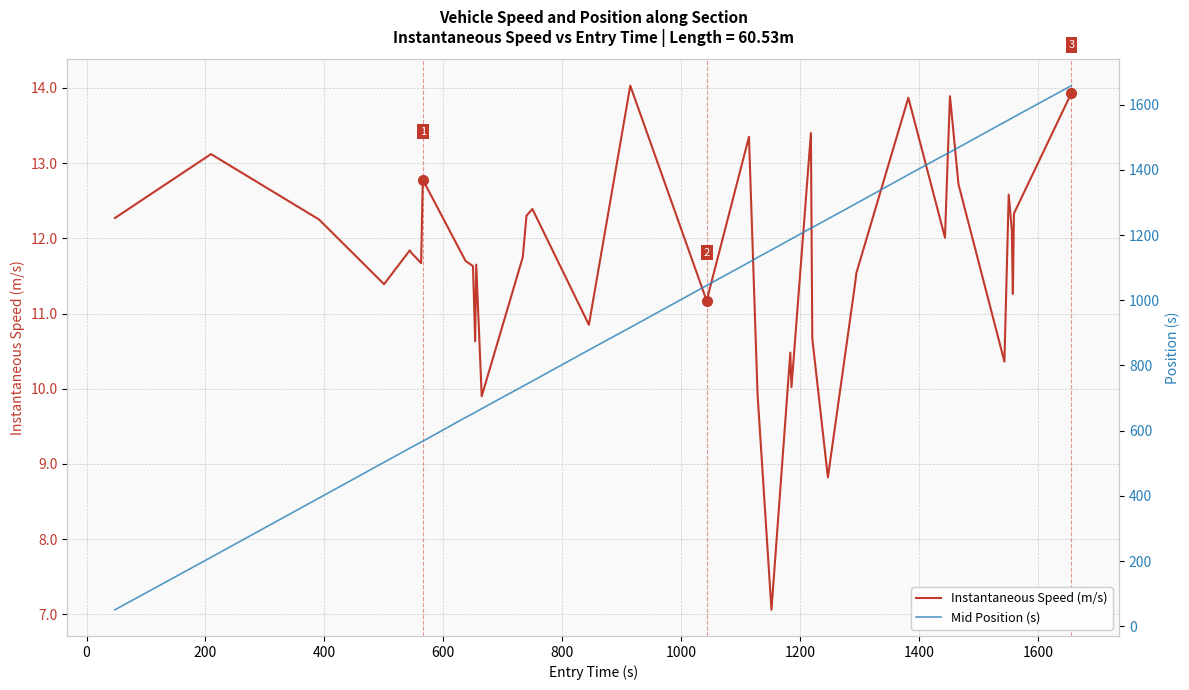

Reading left to right, what are all the values shown in this chart?

Instantaneous Speed (m/s): 12.3	13.1	12.2	11.4	11.8	11.8	11.7	12.8	11.7	11.6	10.6	11.7	9.9	11.8	12.3	12.4	10.8	14.0	11.2	13.3	9.9	7.1	10.5	10.0	13.4	10.7	8.8	11.4	11.5	13.9	12.0	13.0	13.9	12.7	10.4	12.6	12.1	11.3	12.3	13.9
Mid Position (s): 50.6	211.4	393.3	503.0	546.2	548.5	565.0	567.5	640.4	652.3	656.1	658.0	667.4	736.0	742.1	752.0	847.4	916.4	1045.2	1116.1	1131.3	1154.2	1186.2	1188.1	1221.1	1223.0	1249.2	1294.5	1297.1	1385.1	1446.3	1450.3	1454.1	1468.5	1546.2	1553.0	1558.3	1560.3	1562.1	1658.0